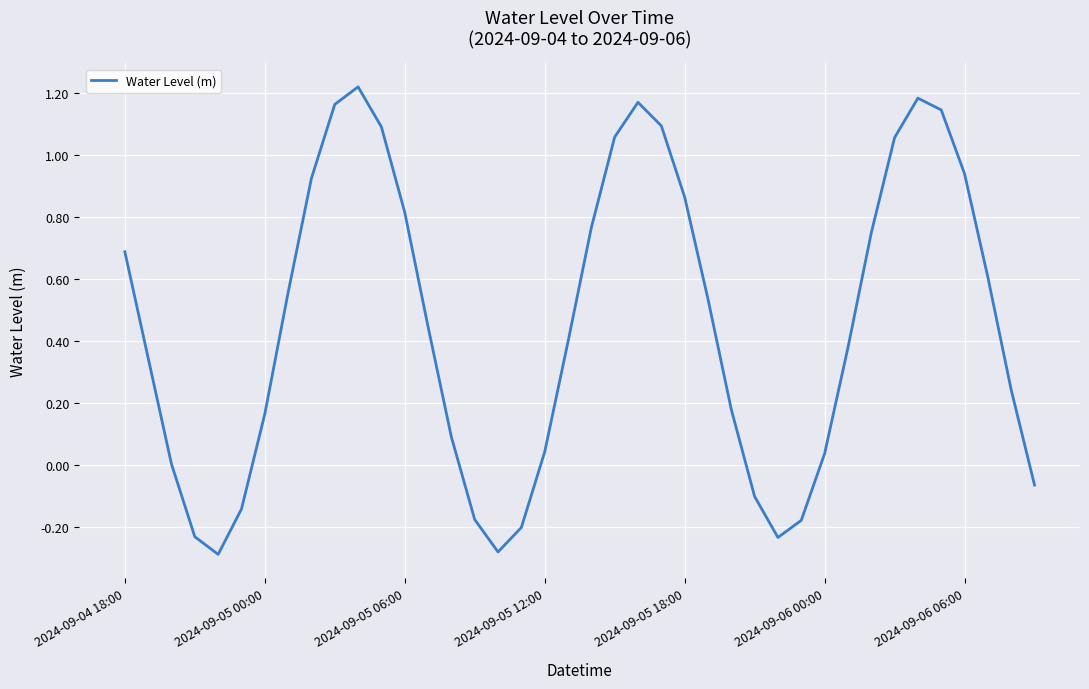

What is the difference between the maximum and minimum values?

1.5